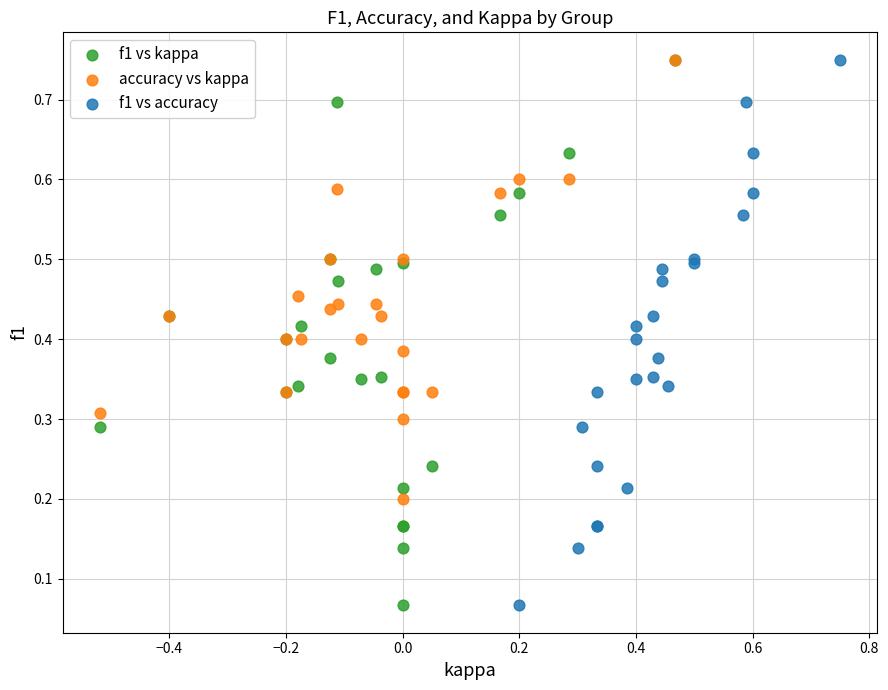

What are all the series names shown in the legend?

f1 vs kappa, accuracy vs kappa, f1 vs accuracy